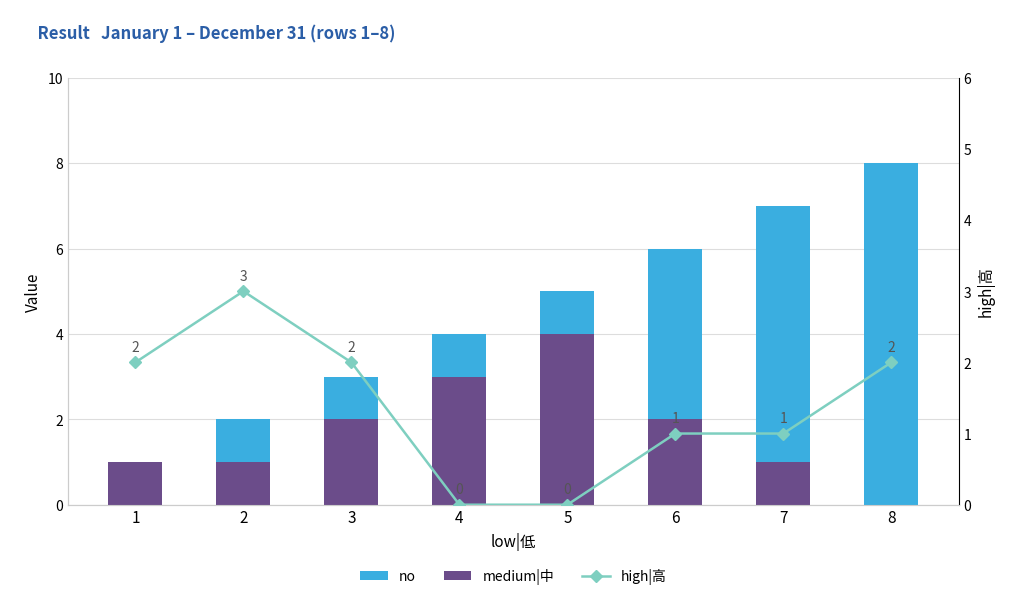

At which category is the sum across all series the highest?

8